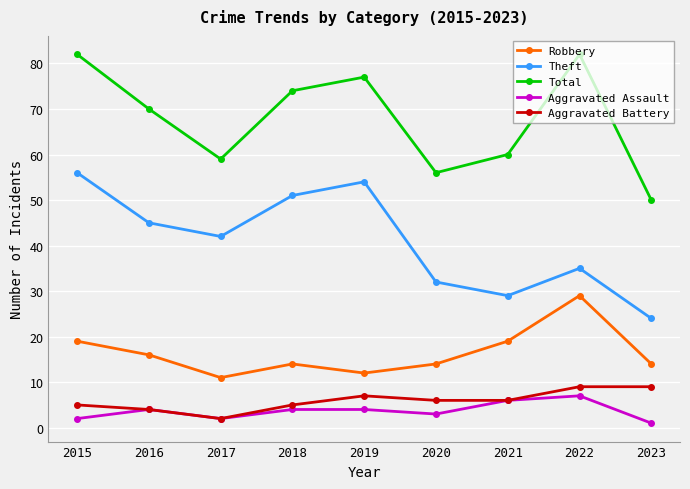

What is the difference between the maximum and minimum values in the Robbery series?

18